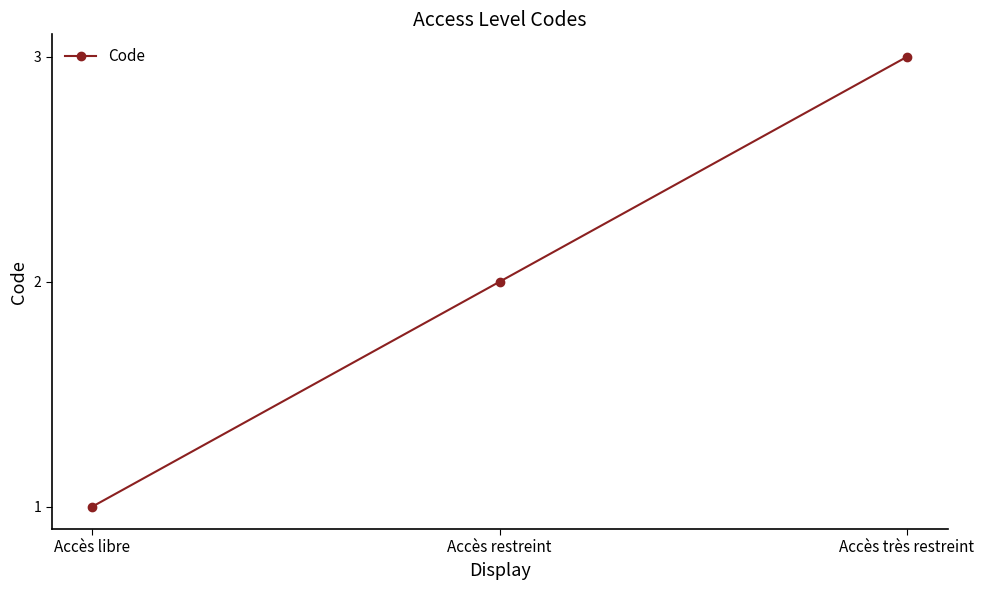

At which category does the chart reach its minimum across all series?

Accès libre